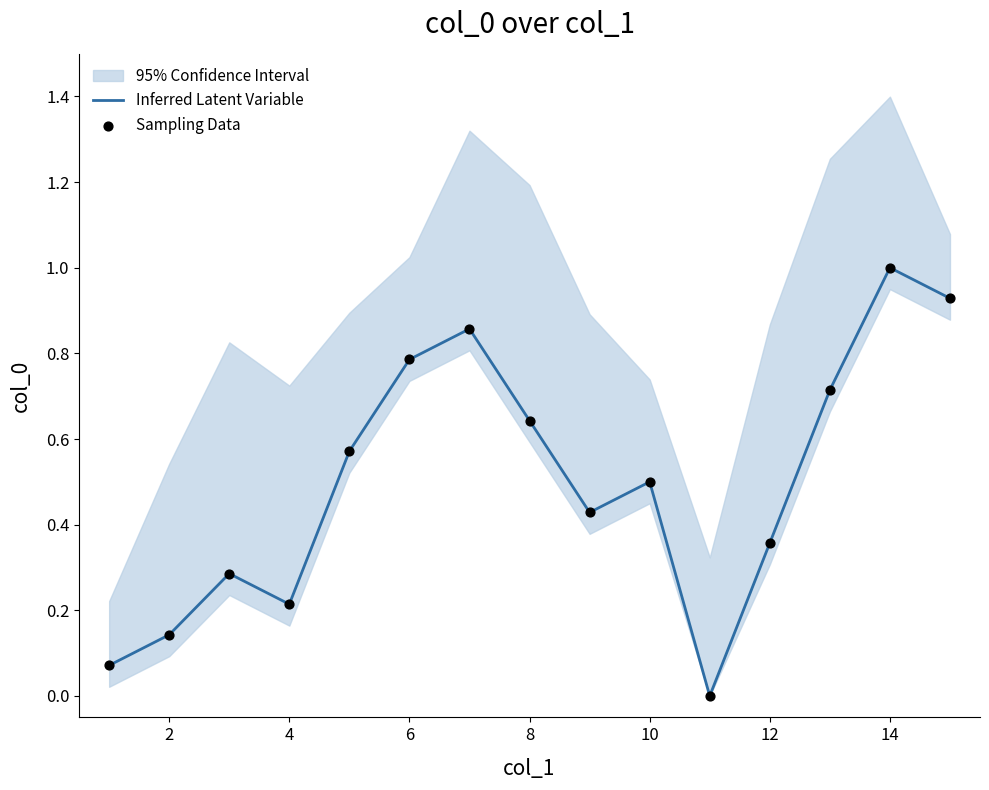

The Inferred Latent Variable series shows 1.0 at 14. True or false?

True